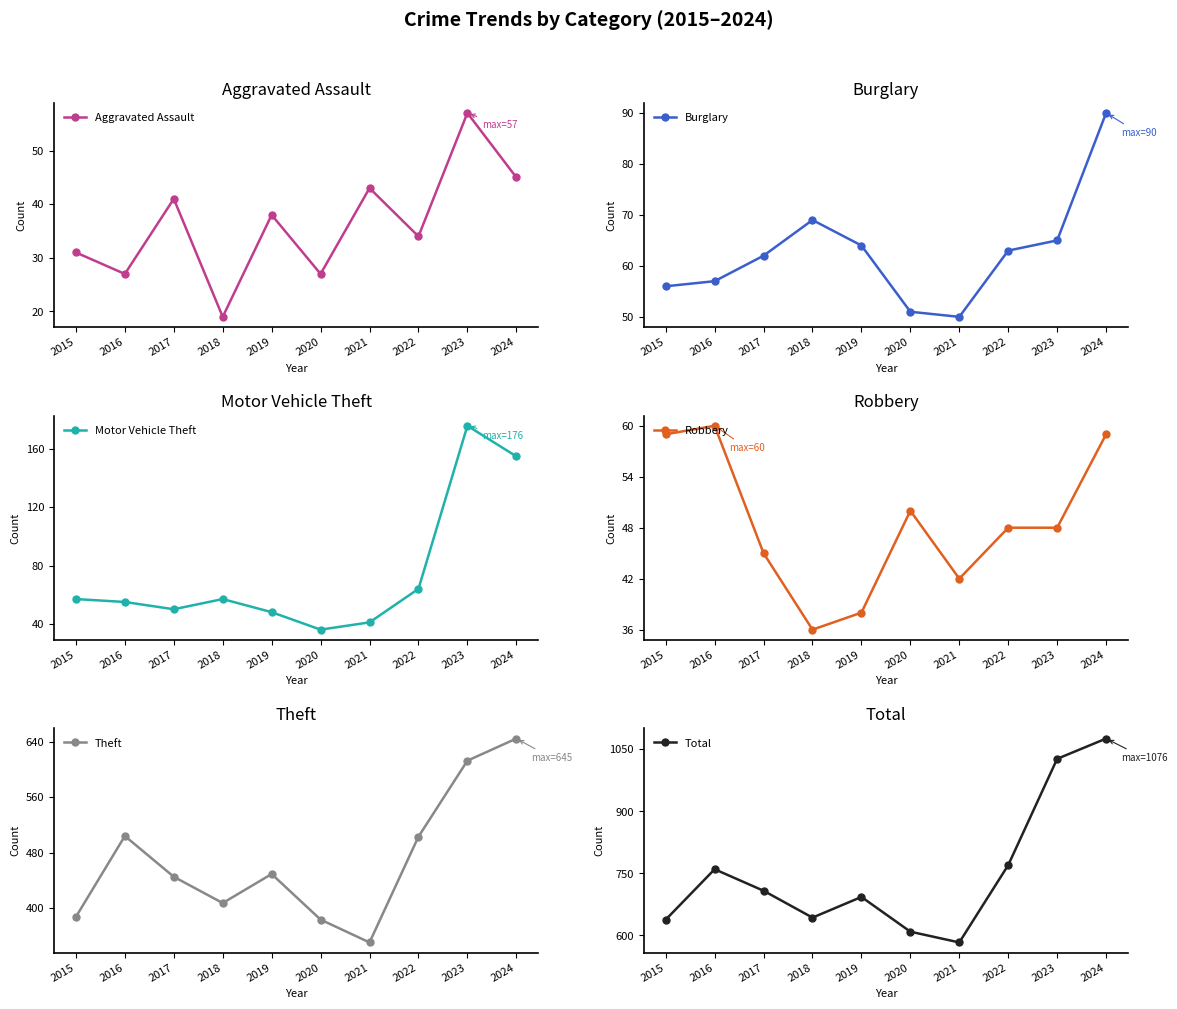

Which has a higher value, 2024 or 2019?

2024